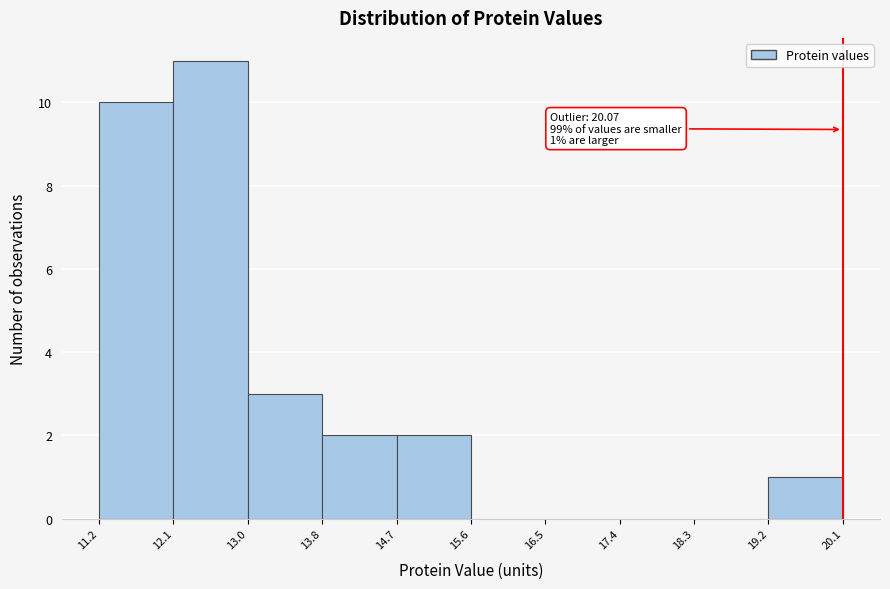

Which range on the x-axis has the tallest bar?

12.1 to 13.0